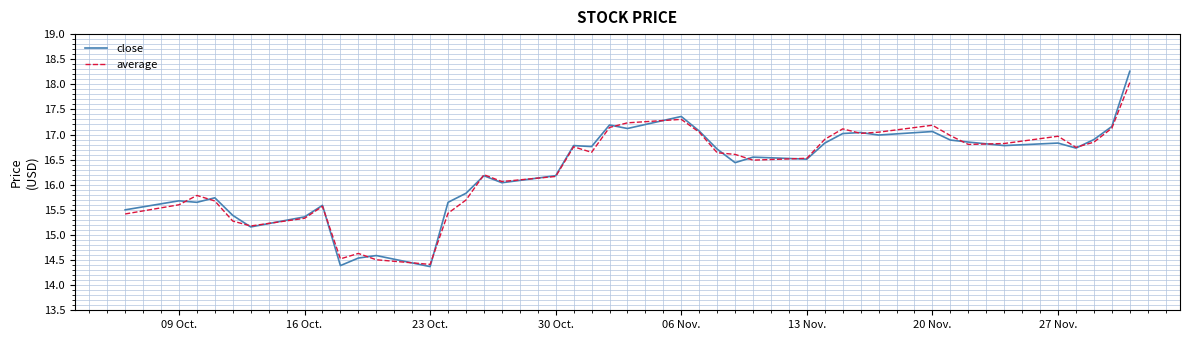

What is the maximum value for close?

18.3